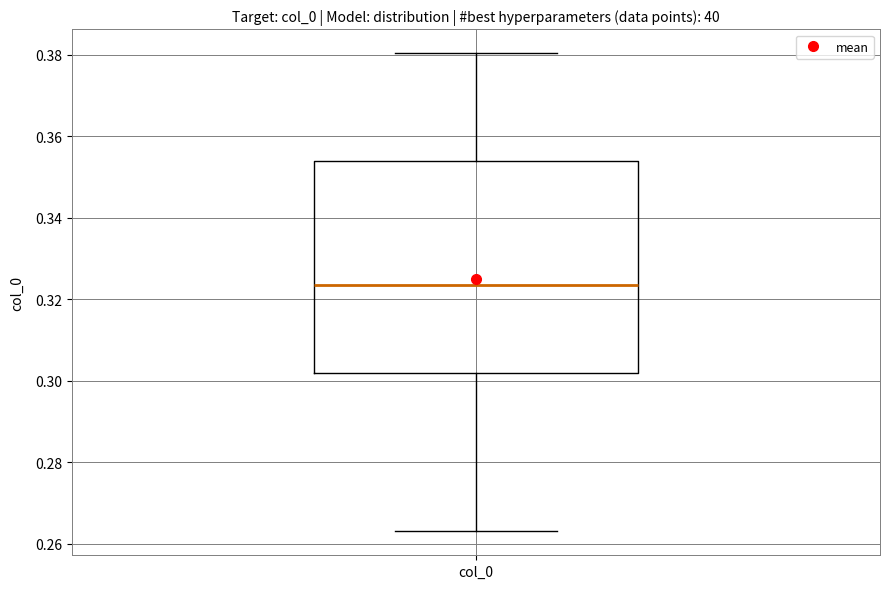

Where does the upper whisker of the box for col_0 end on the y-axis? The values are not printed on the chart, so give them approximately, as read against the axis.

0.380